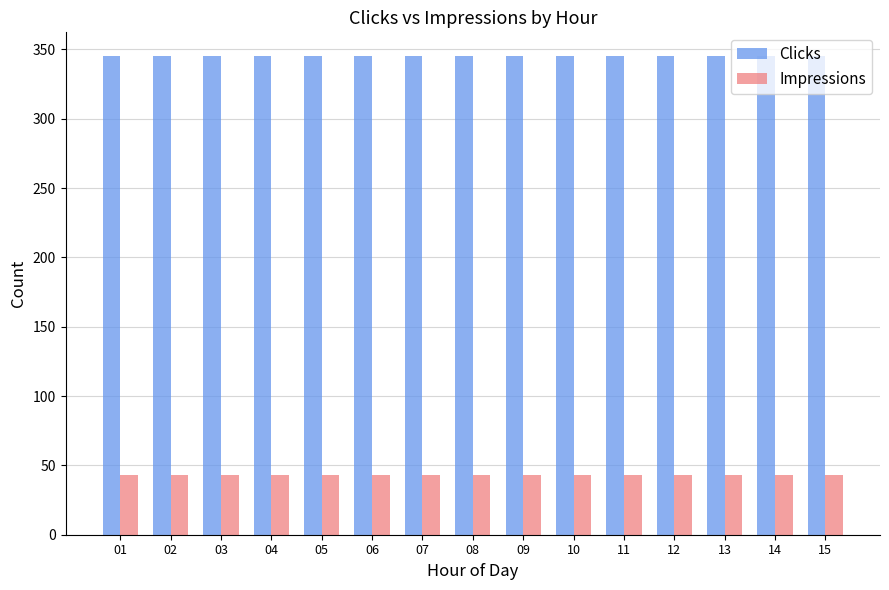

What are all the series names shown in the legend?

Clicks, Impressions